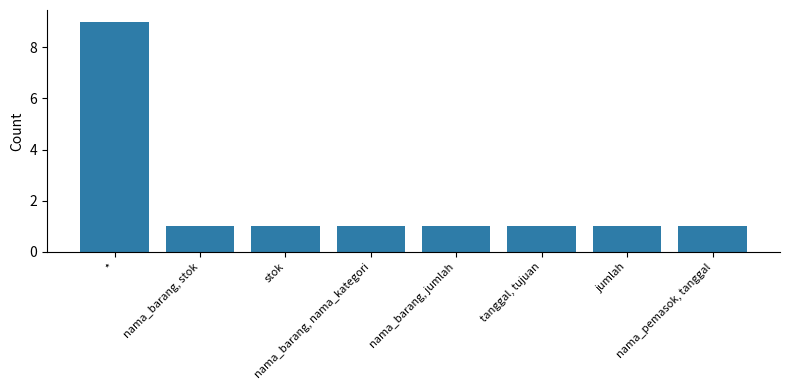

What is the label of the 6th bar from the left?

tanggal, tujuan